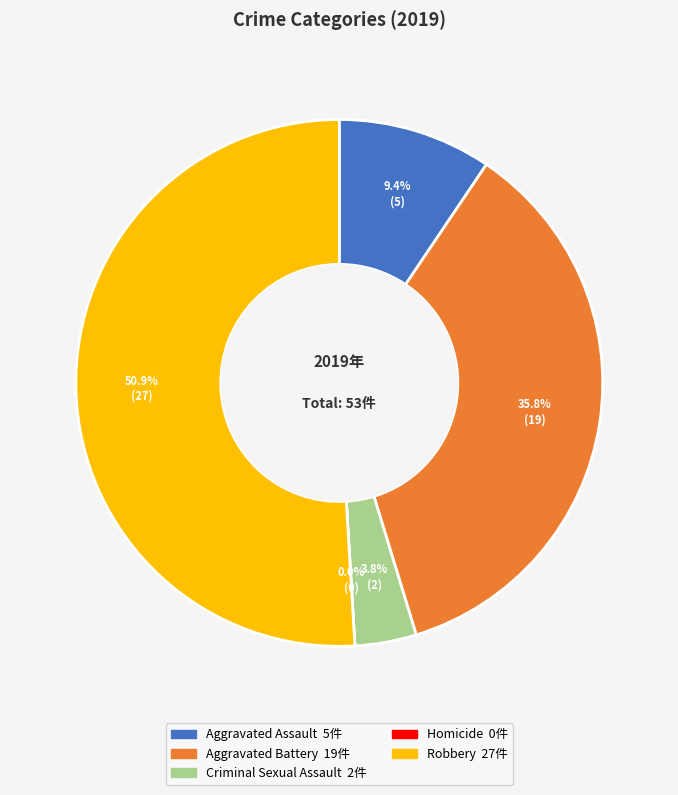

How many segments does this pie chart have?

5